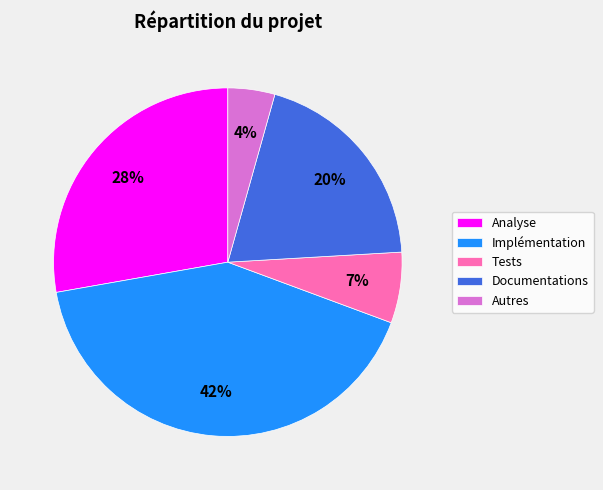

The Implémentation slice represents 42% of the pie. True or false?

True